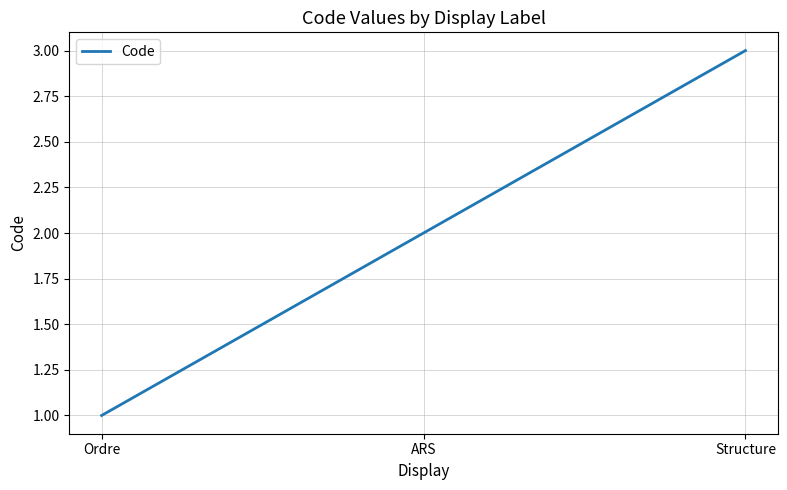

Approximately how many times larger is the value at Ordre compared to ARS?

0.5